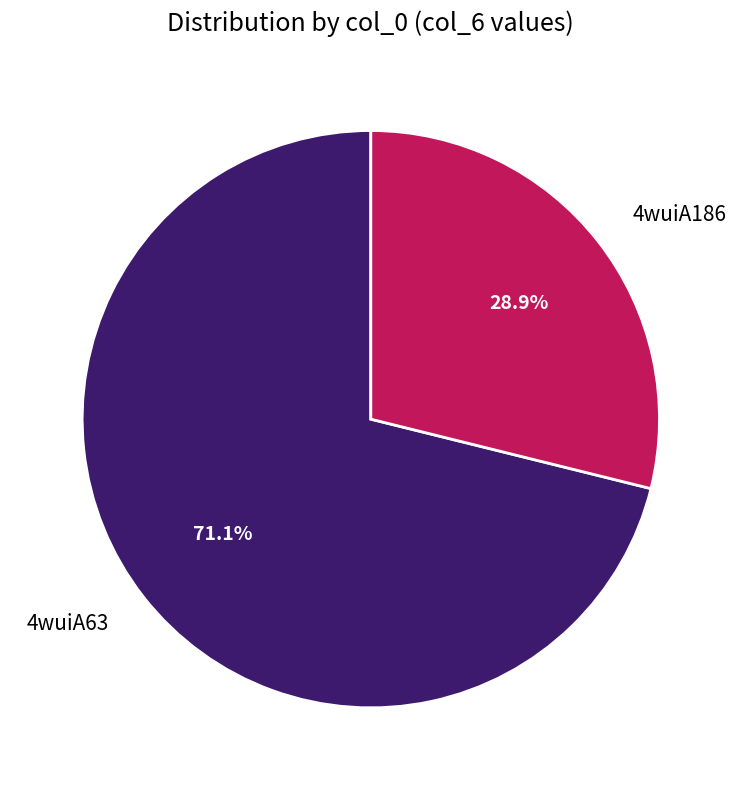

Approximately how many times larger is the value at 4wuiA63 compared to 4wuiA186?

2.5